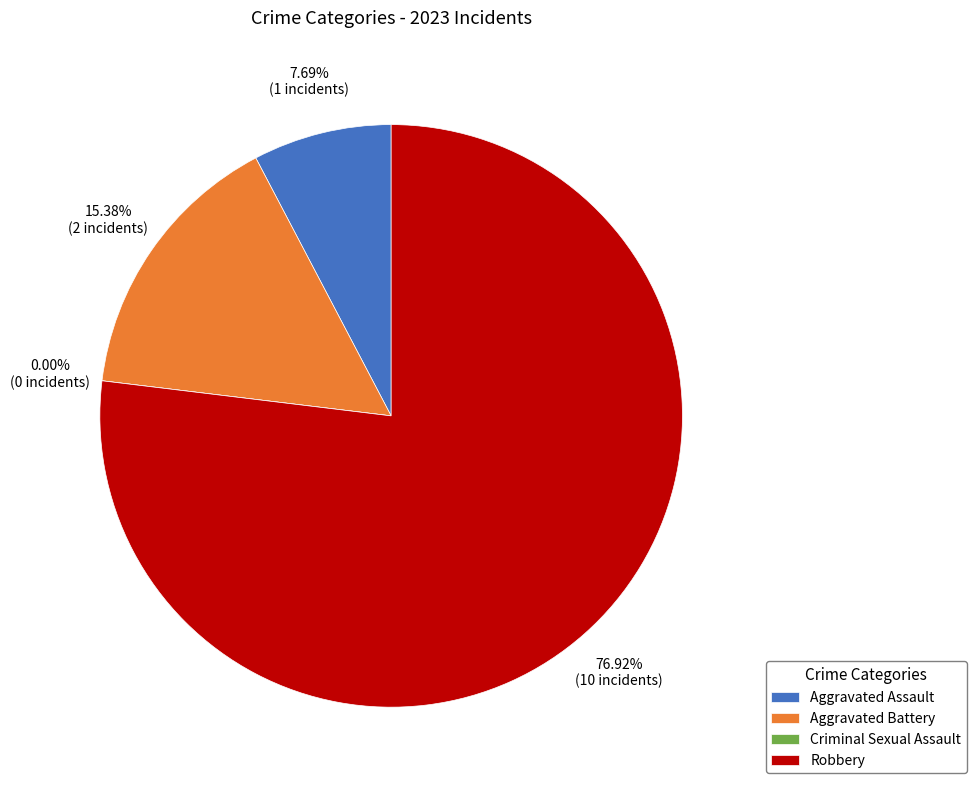

Rank the categories by value from highest to lowest.

Robbery, Aggravated Battery, Aggravated Assault, Criminal Sexual Assault